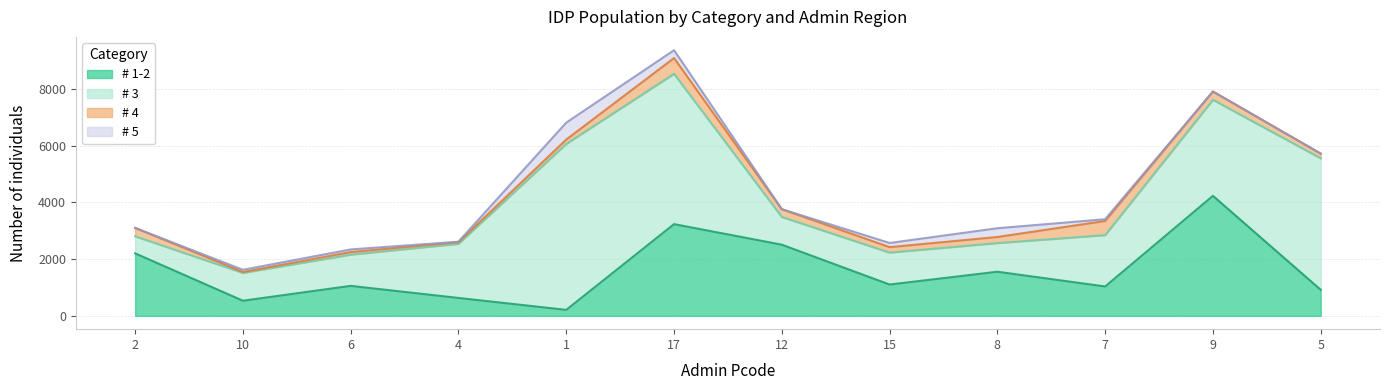

At which category is the sum across all series the highest?

17